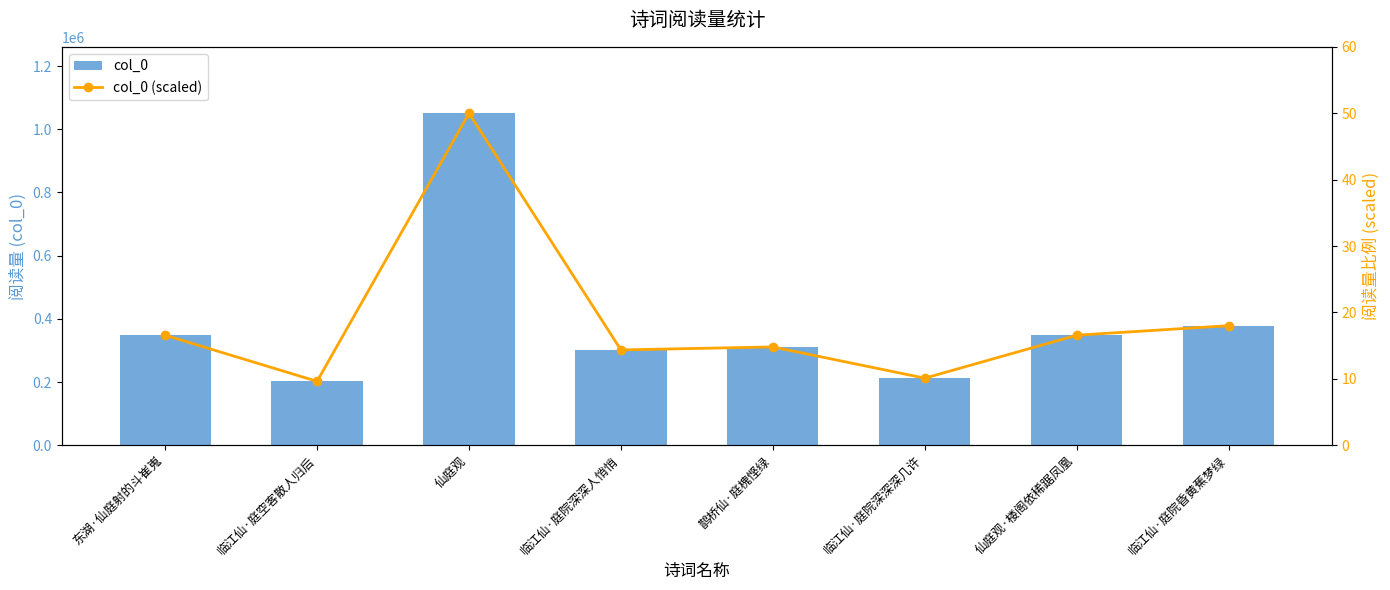

Which series has the largest total across all categories?

col_0